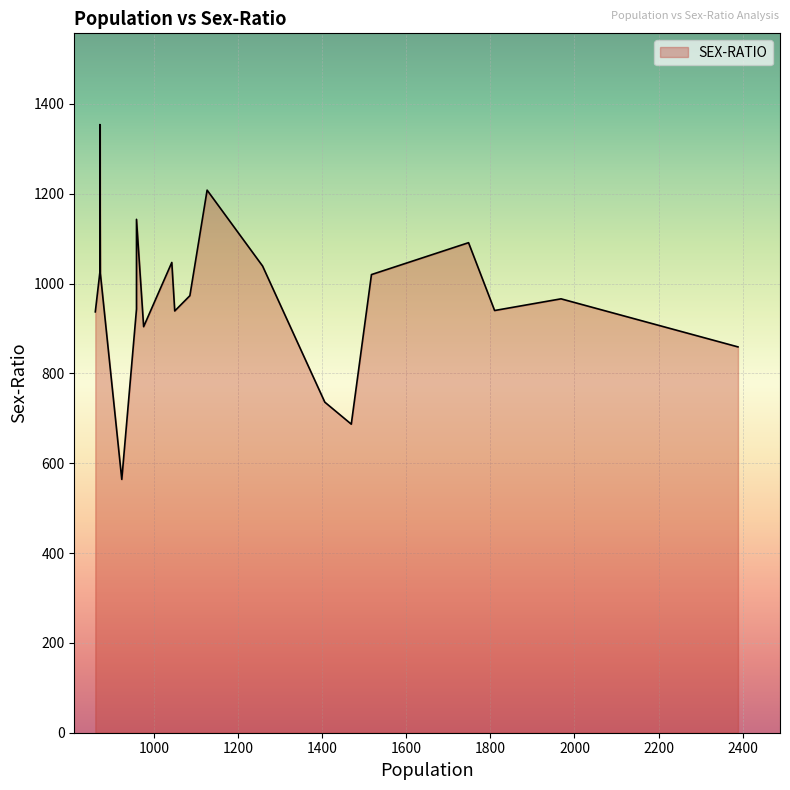

True or false: the data shows 1143 at 958.

True